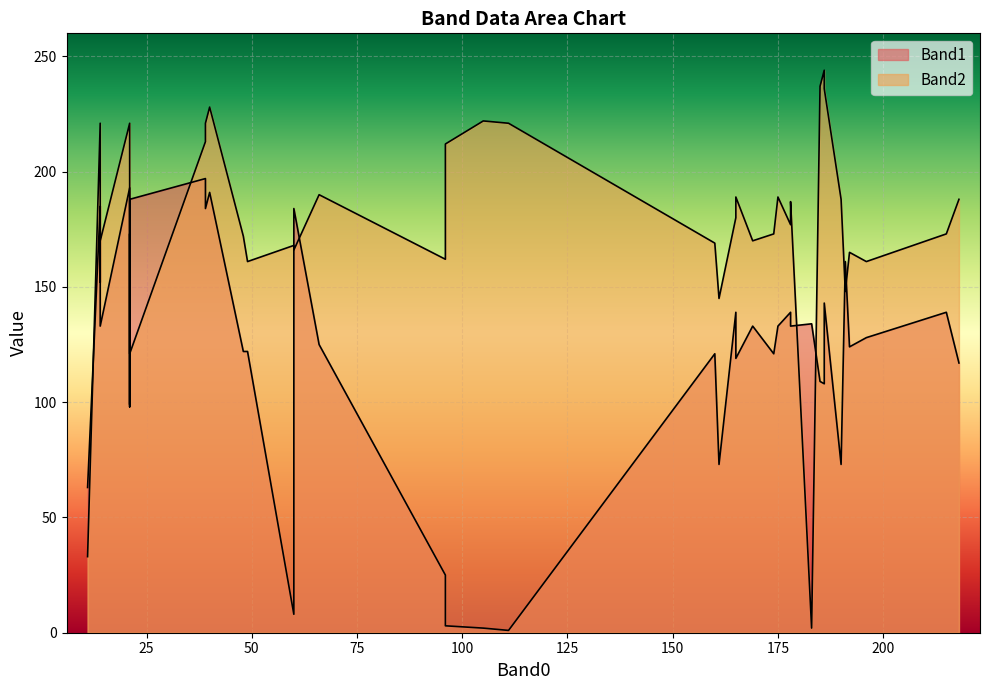

What is the spread (max minus min) of values at 66?

65